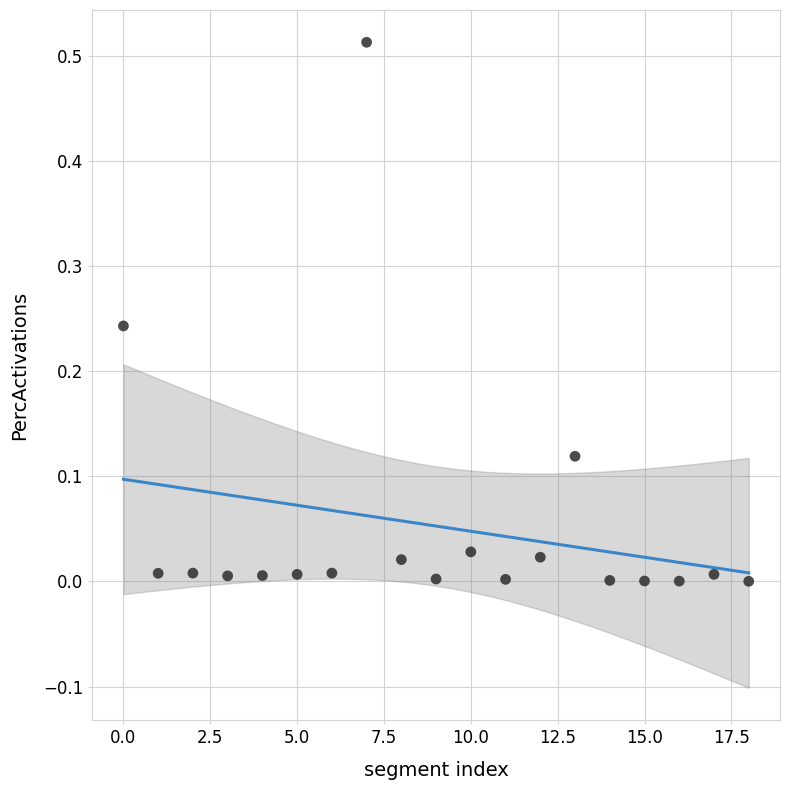

How many data points are displayed?

19